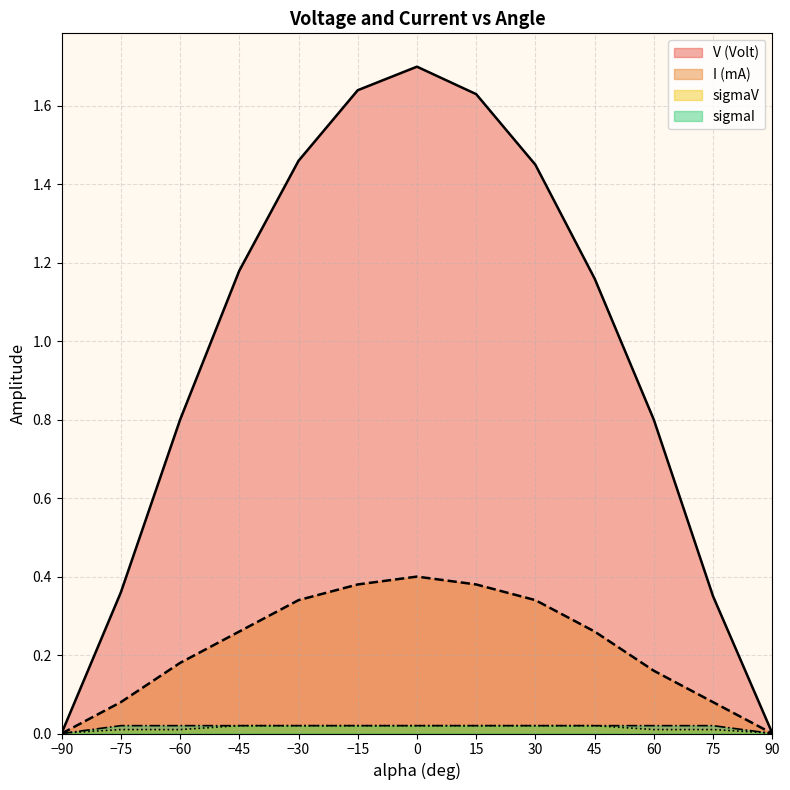

The V (Volt) series shows 0.2 at −60. True or false?

False